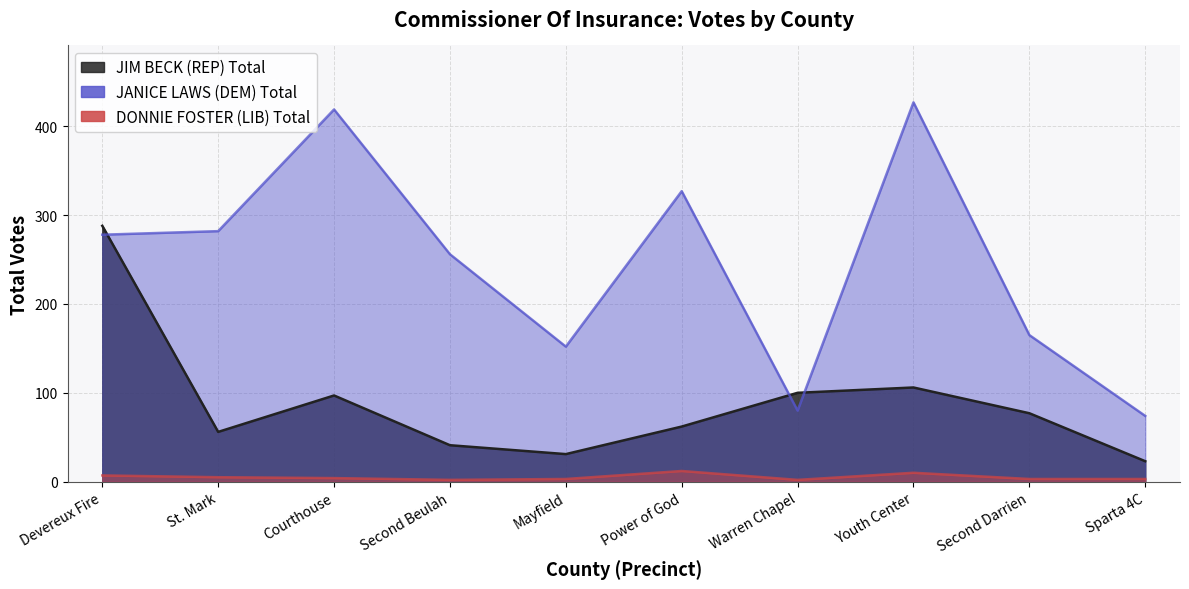

What is the greatest value displayed?

427